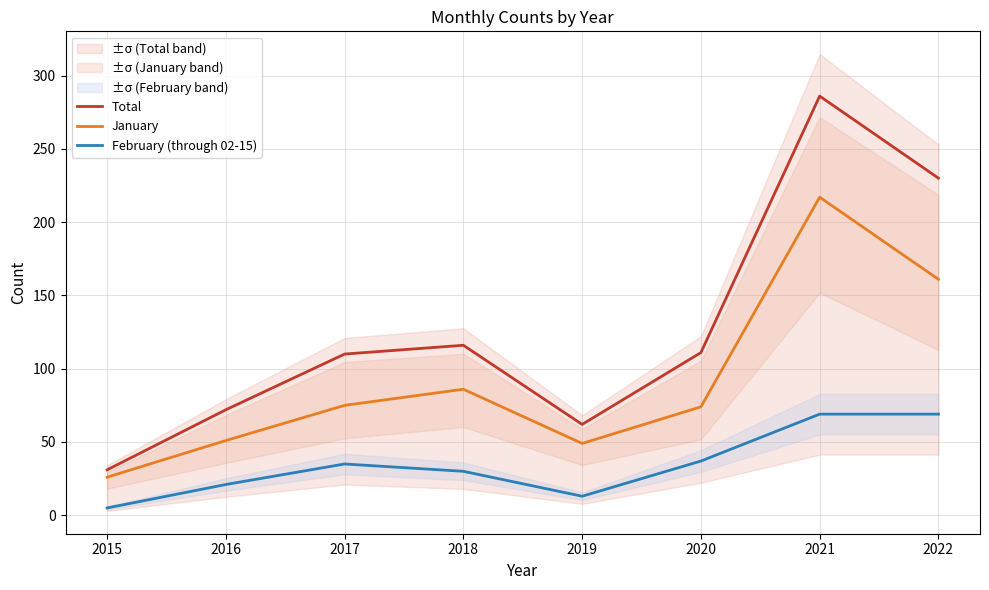

List the series in order of their peak value, highest first.

Total, January, February (through 02-15)